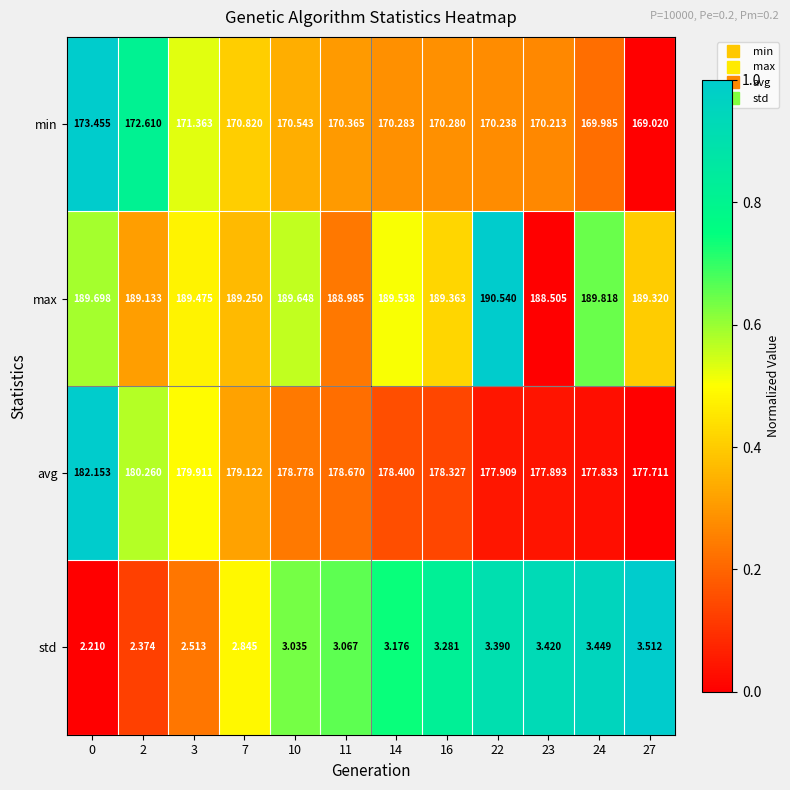

How many data points in min are less than 170?

2